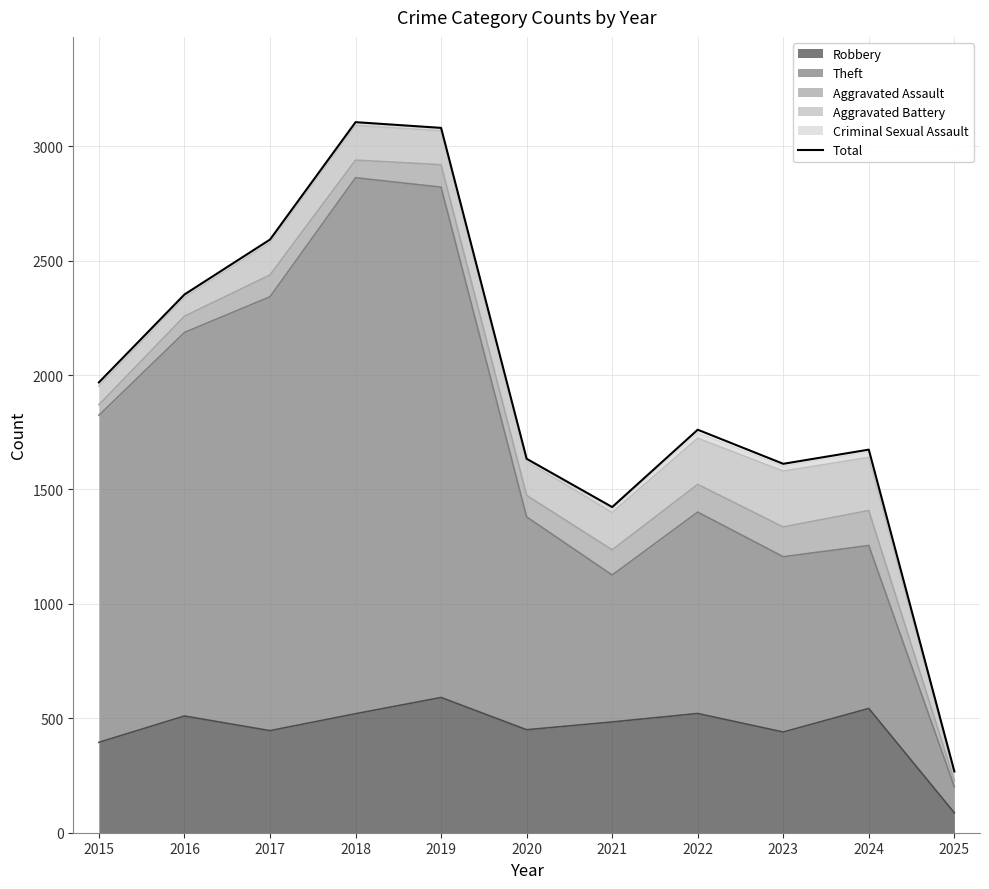

What is the difference between the values at 2024 and 2018?

1431